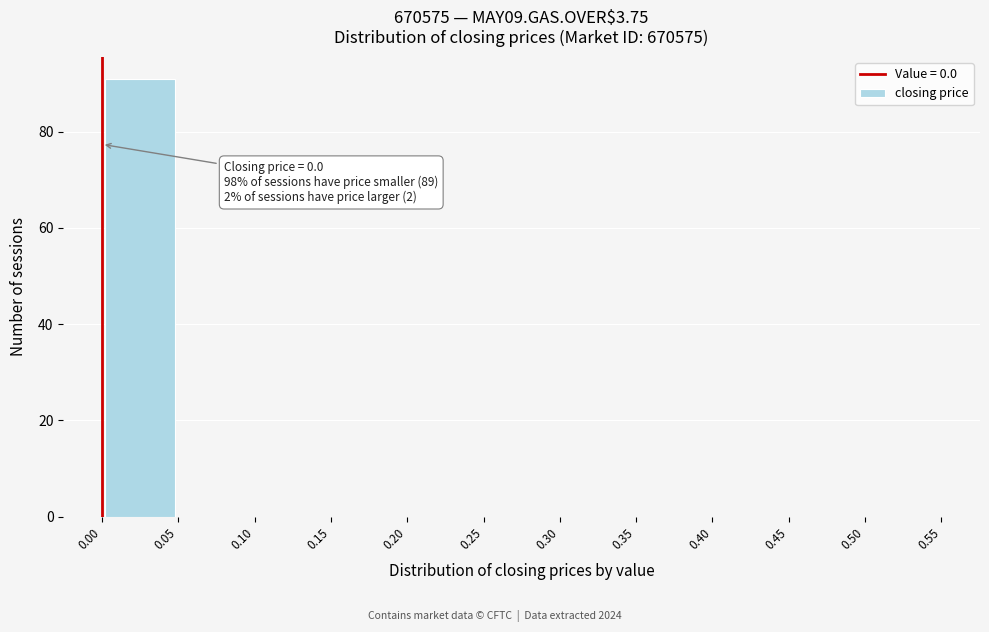

Over which range of the x-axis is the bar tallest?

0.00 to 0.05